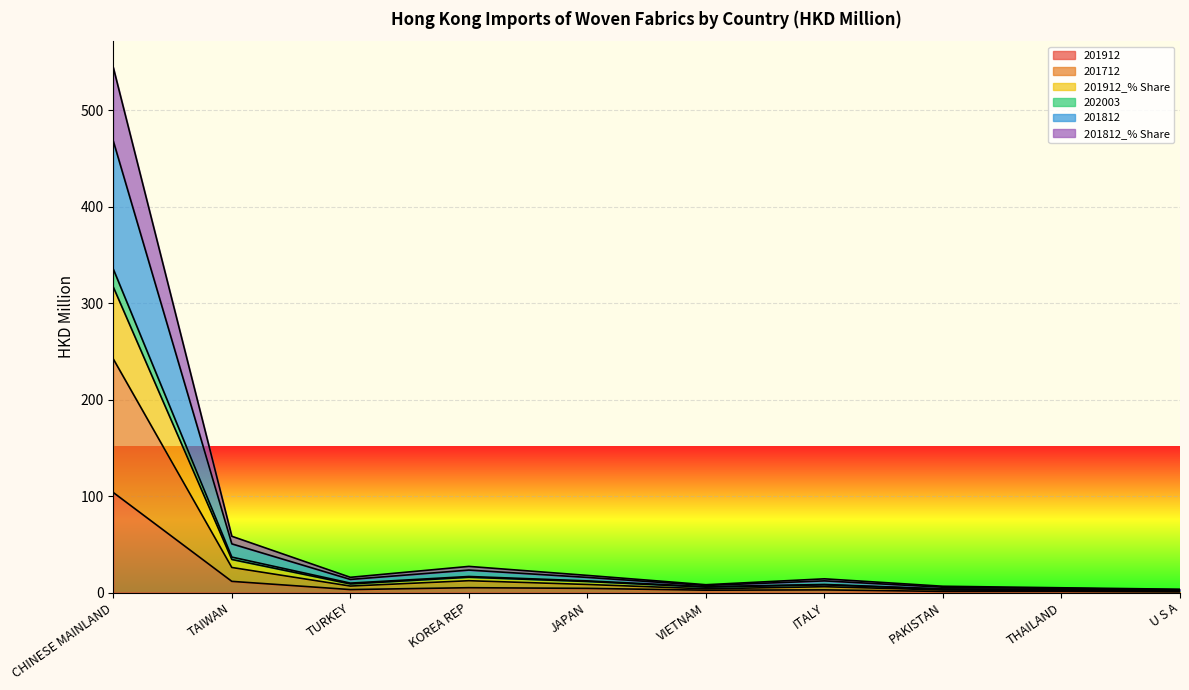

At which label does 201712 reach its minimum?

U S A